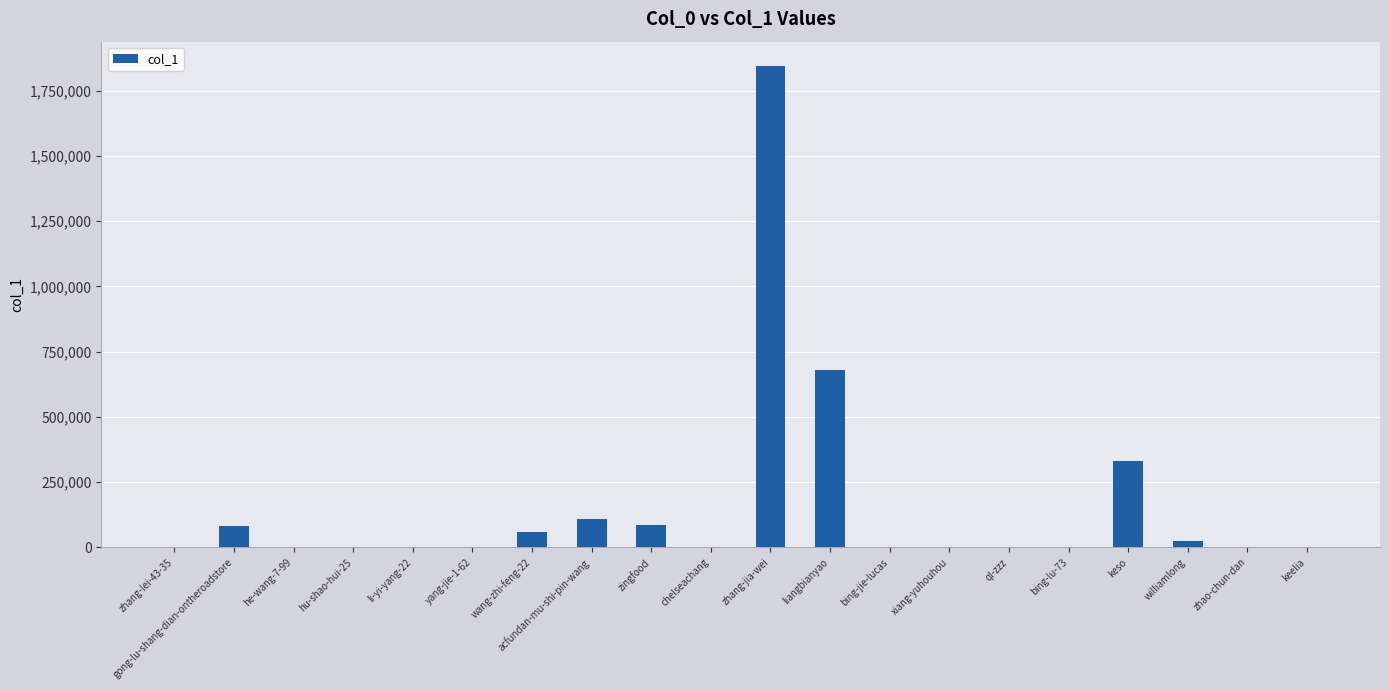

Is it true that the value at gong-lu-shang-dian-ontheroadstore is 81206?

True